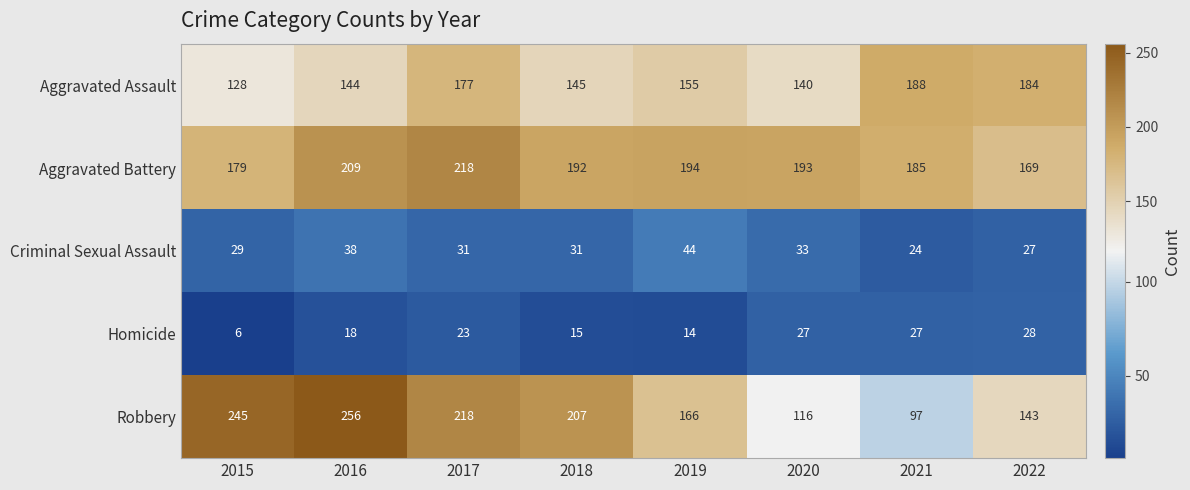

Which series changed the most between 2017 and 2020?

Robbery